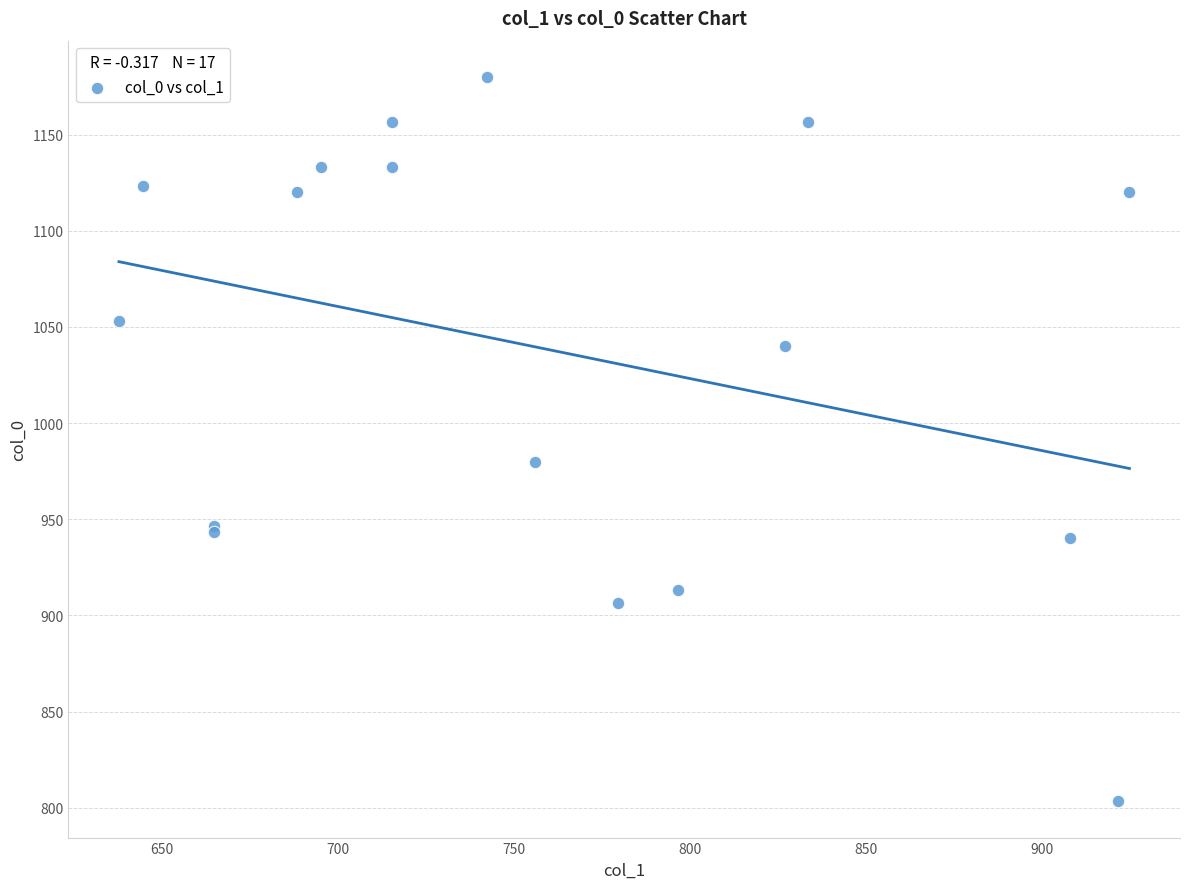

What Y value in the scatter plot is closest to 991?

980.0